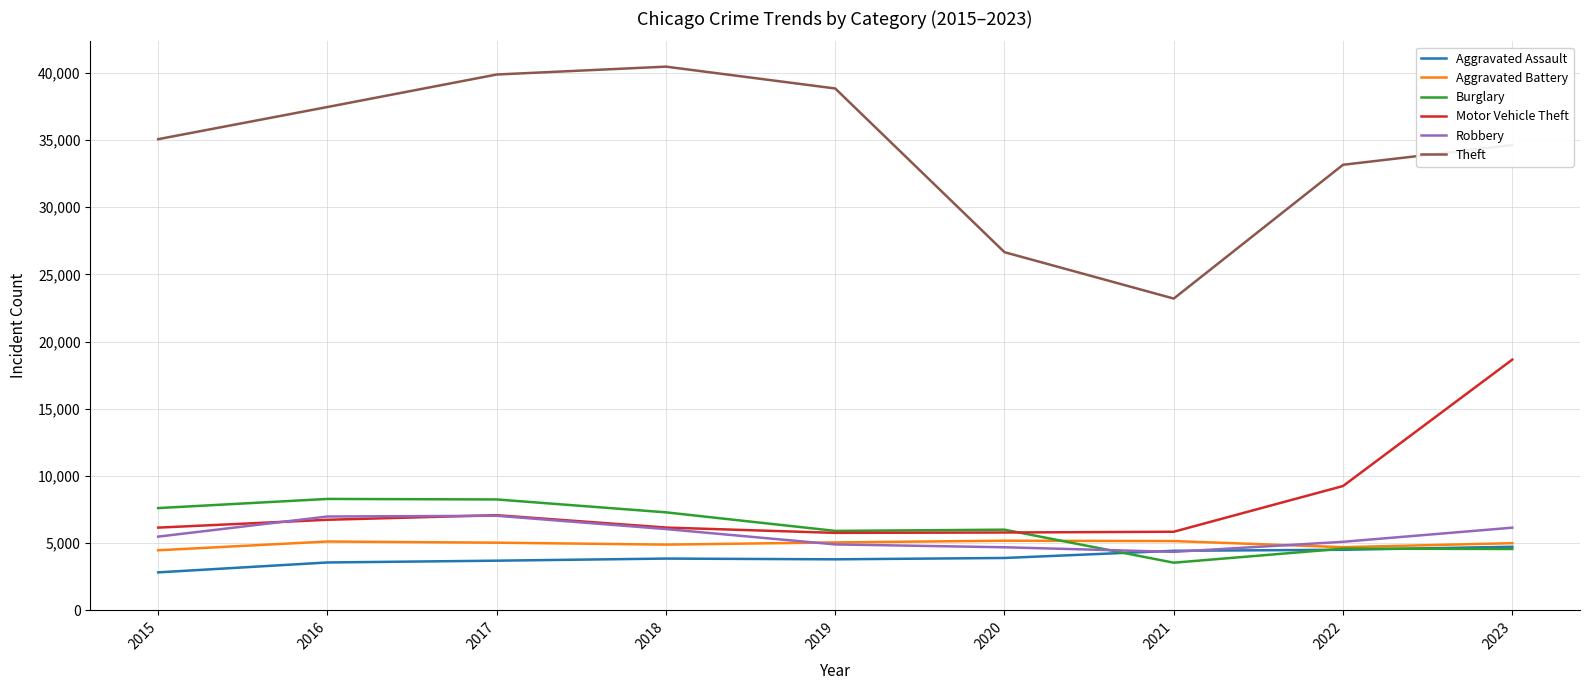

Read the Motor Vehicle Theft value at 2016, to the nearest 10.

6740